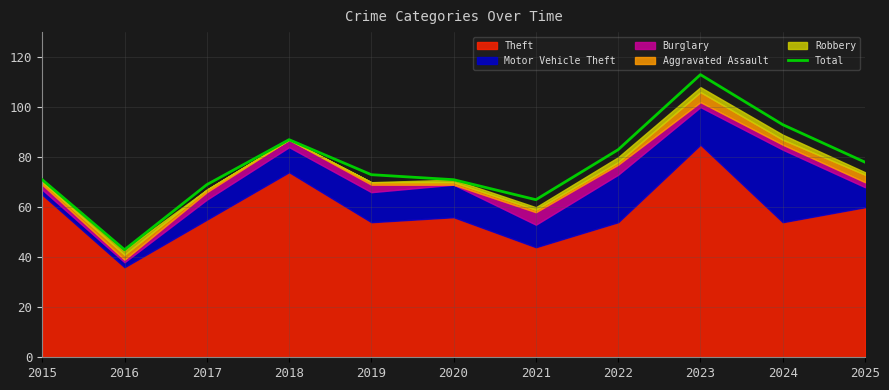

At which category does the chart reach its minimum across all series?

2016